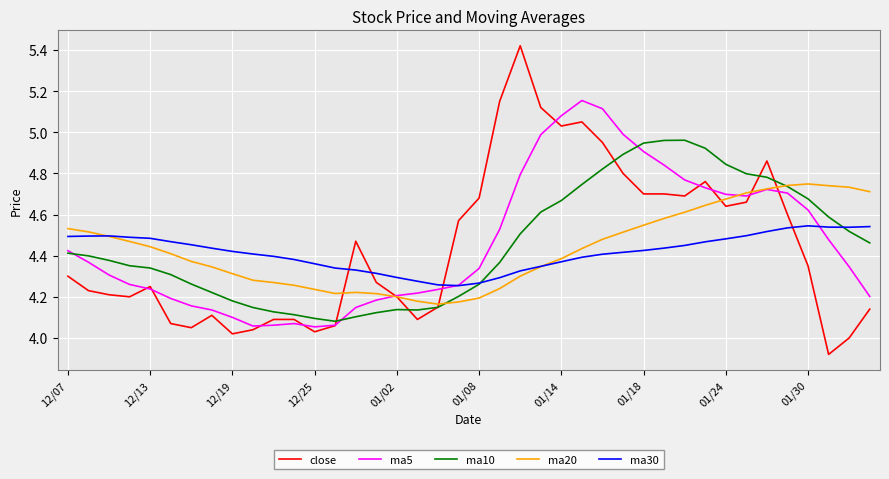

Which series has the largest range (max minus min)?

close